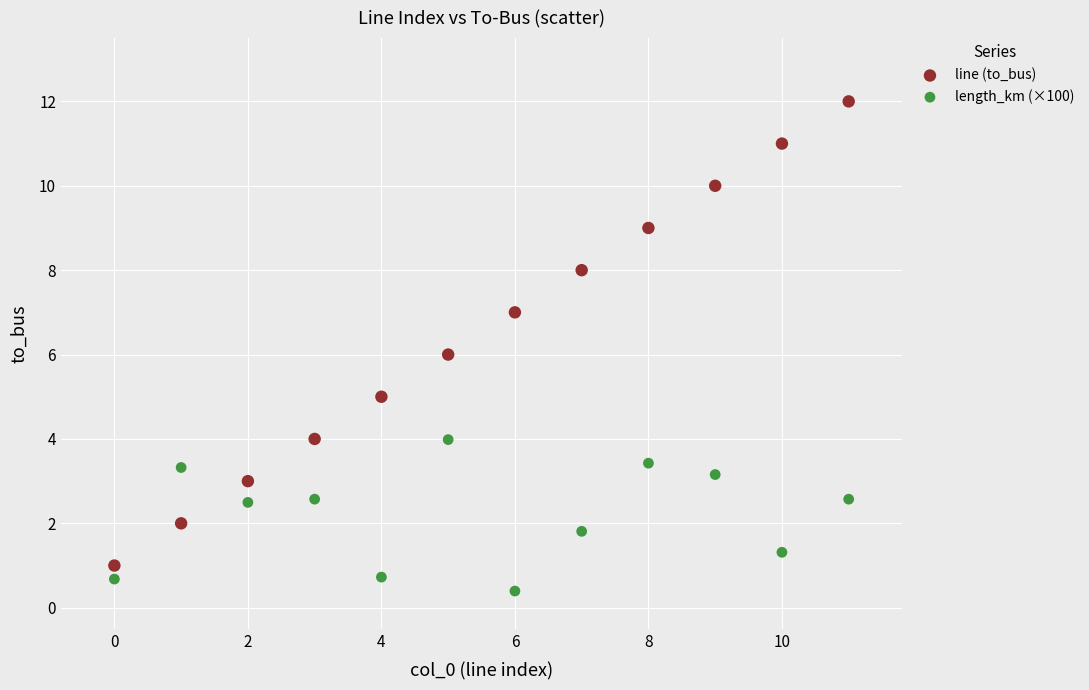

Which series has the widest spread of Y values?

line (to_bus)